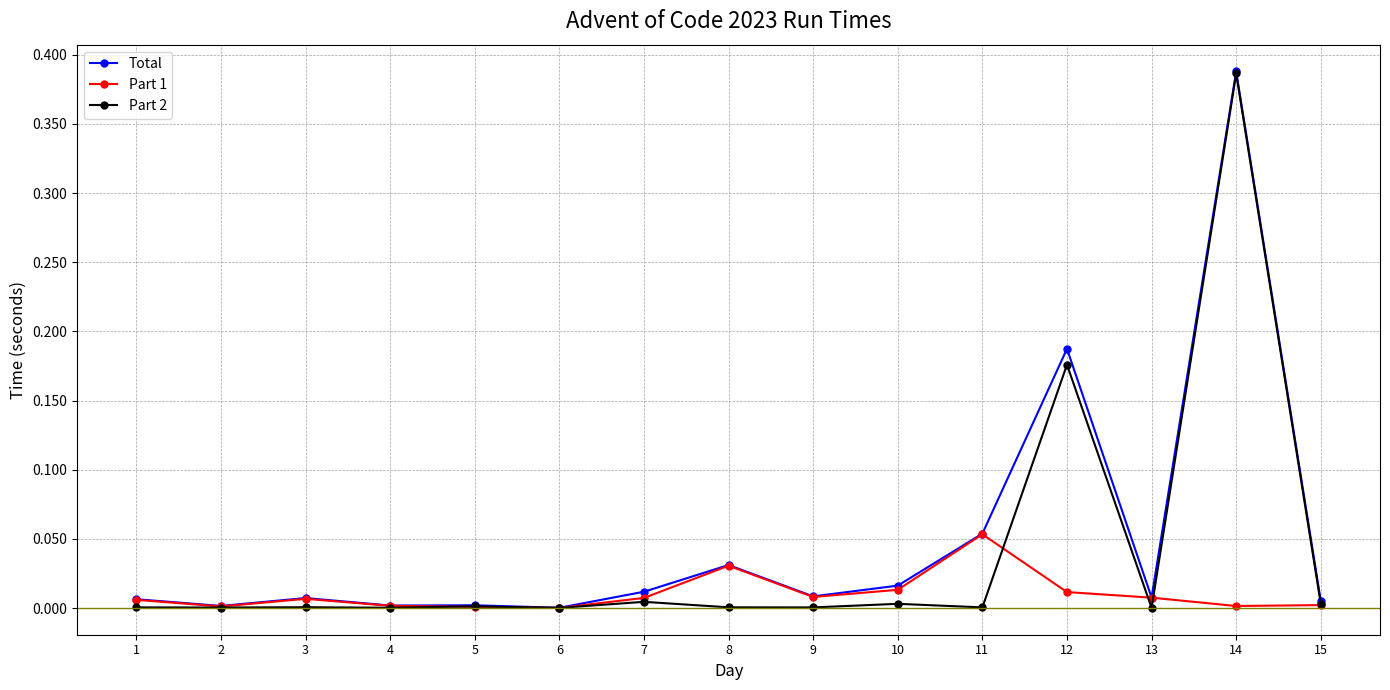

True or false: Total has a value of 0.0 at 15.

True